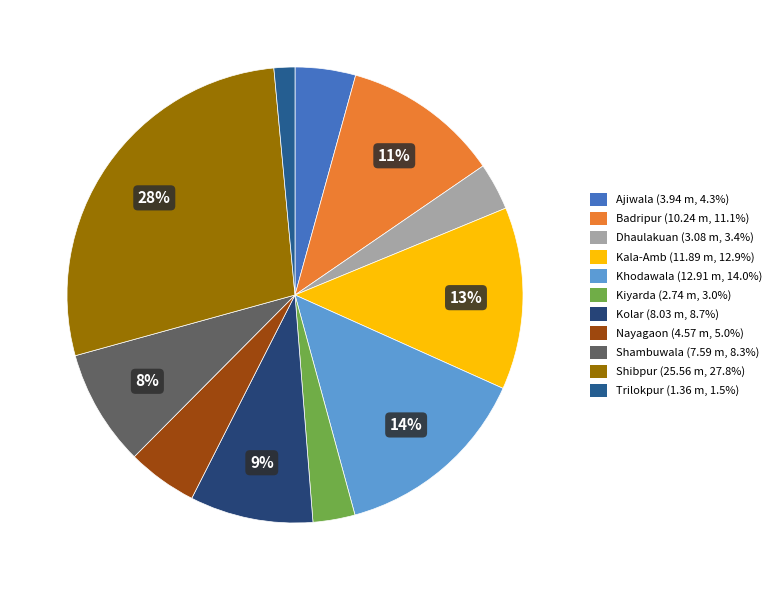

True or false: Dhaulakuan accounts for 3% of the total.

True